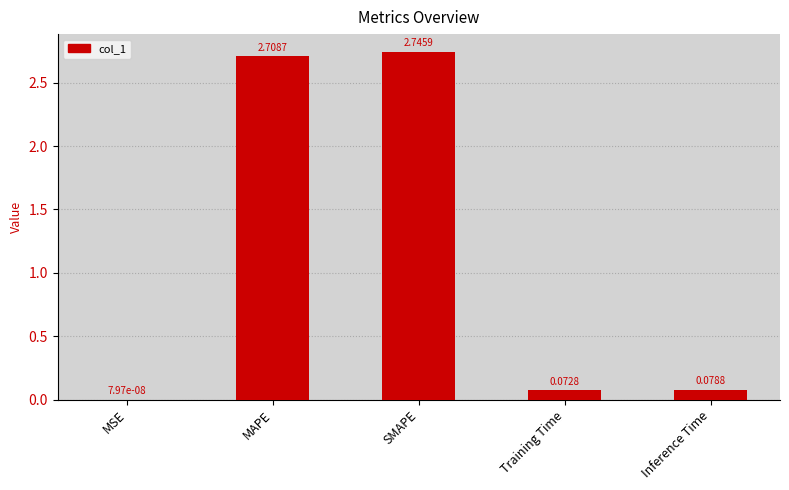

Between MSE and SMAPE, which is larger?

SMAPE